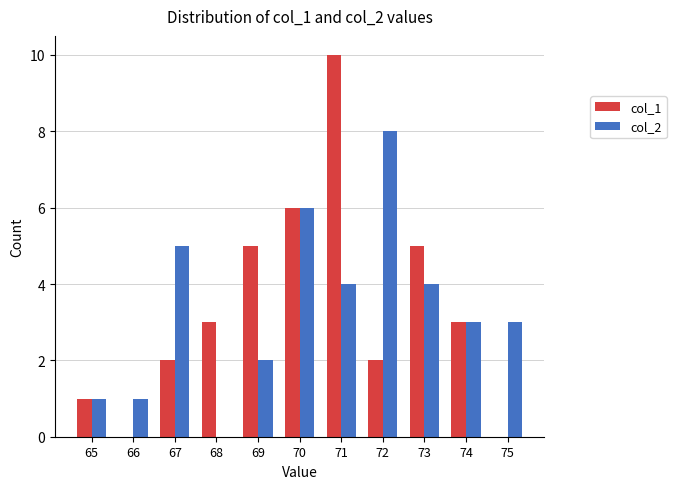

What is the total value across all series at 70?

12